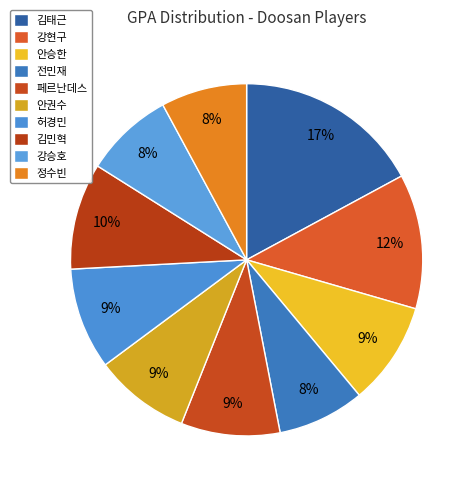

How many segments does this pie chart have?

10